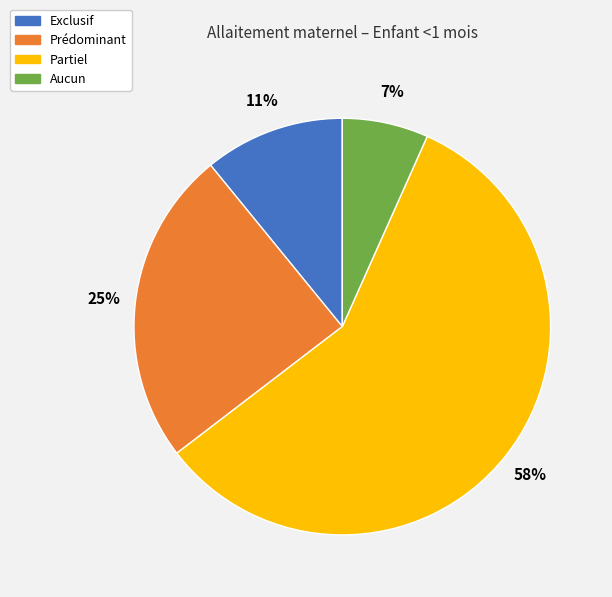

What percentage is the Aucun slice, to the nearest percent?

7%